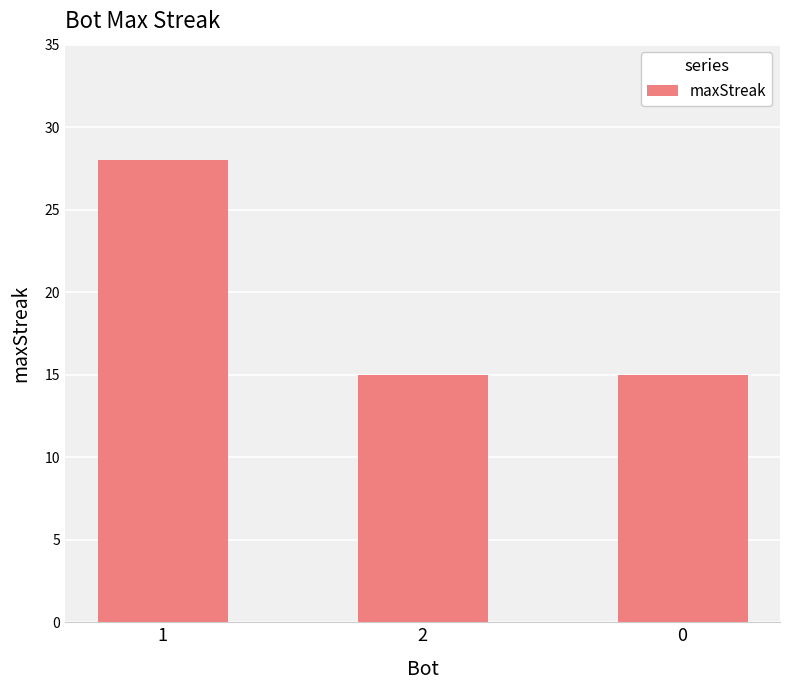

Reading left to right, what are all the values shown in this chart?

28	15	15